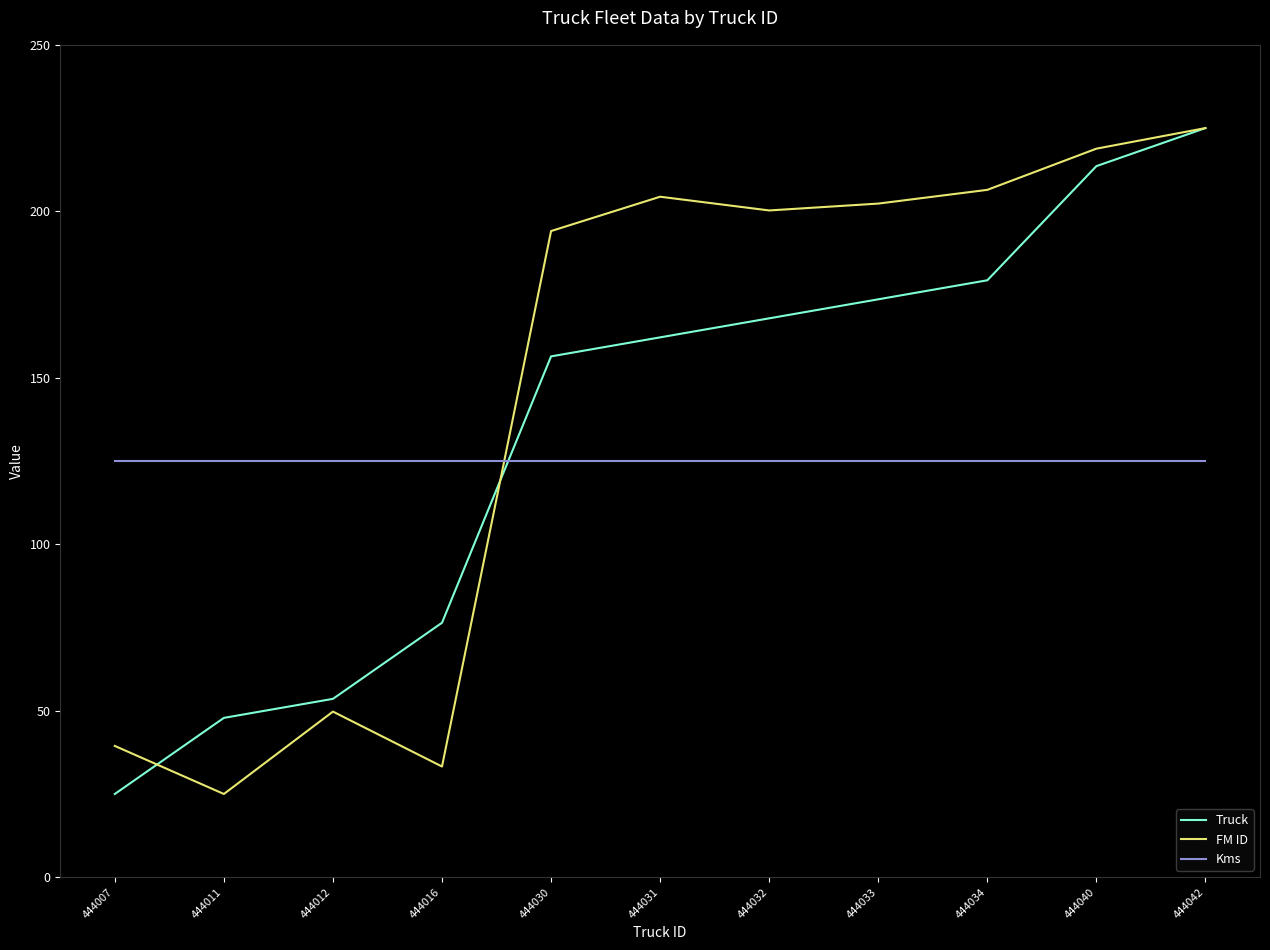

Between which two adjacent categories do FM ID and Kms first intersect?

444016 and 444030